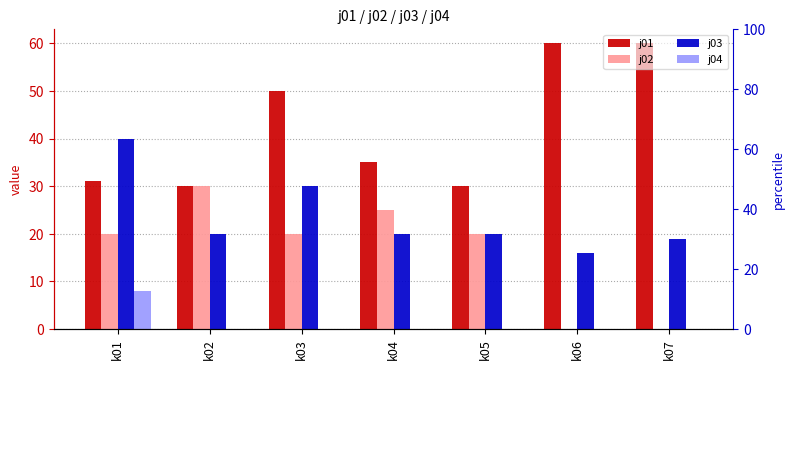

What is the value of the j03 bar at the 5th from the left?

20.0